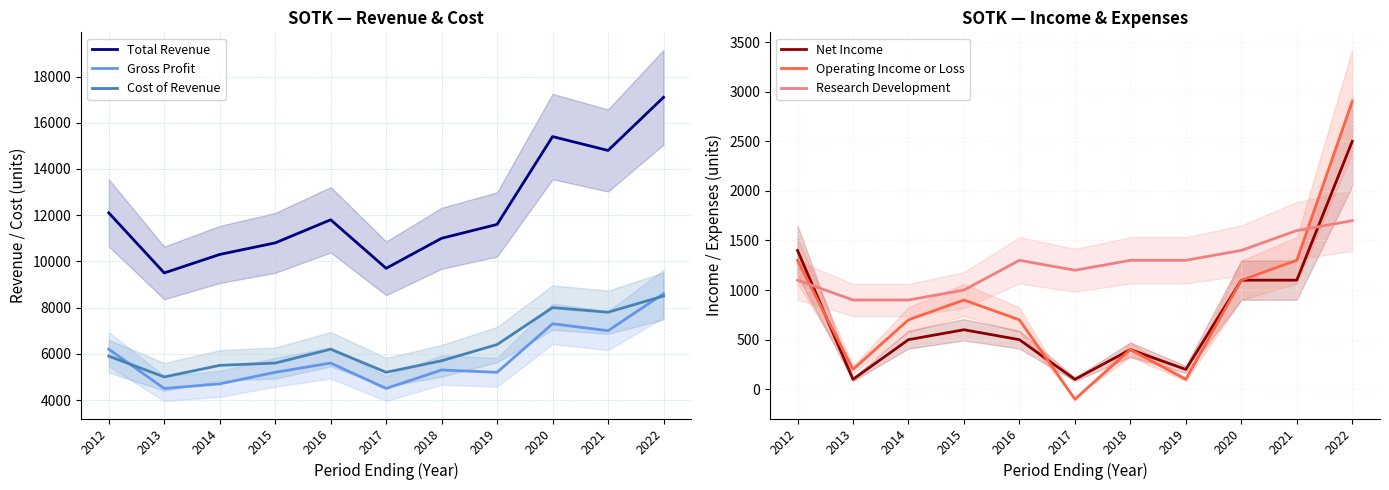

What is the minimum value shown in the chart?

-100